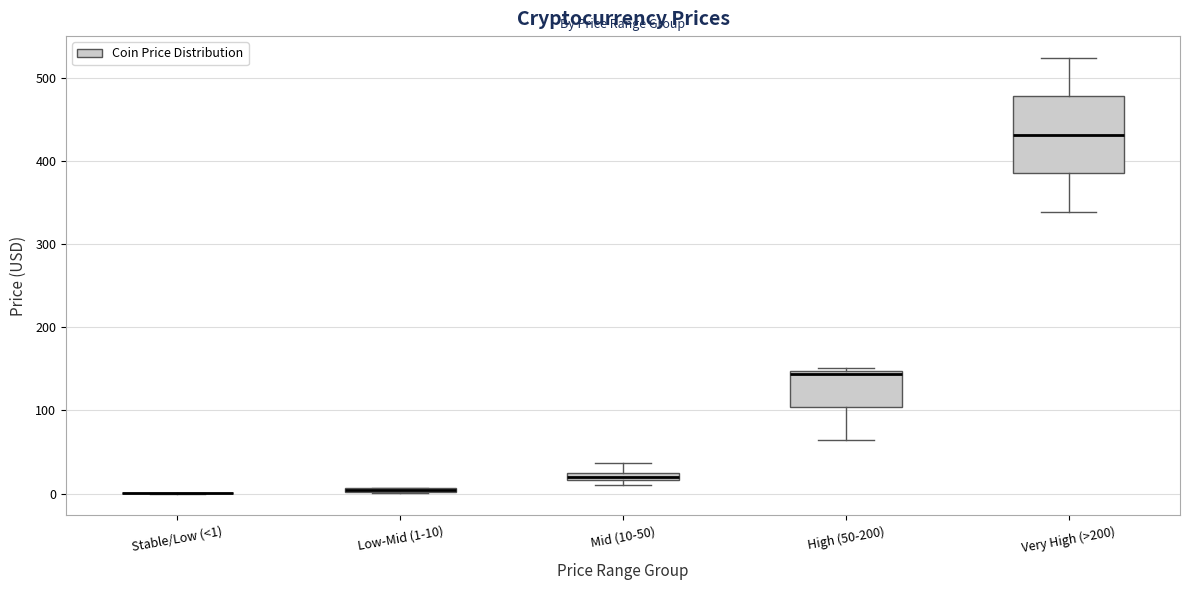

Which box is the tallest, from its lower edge to its upper edge?

Very High (>200)